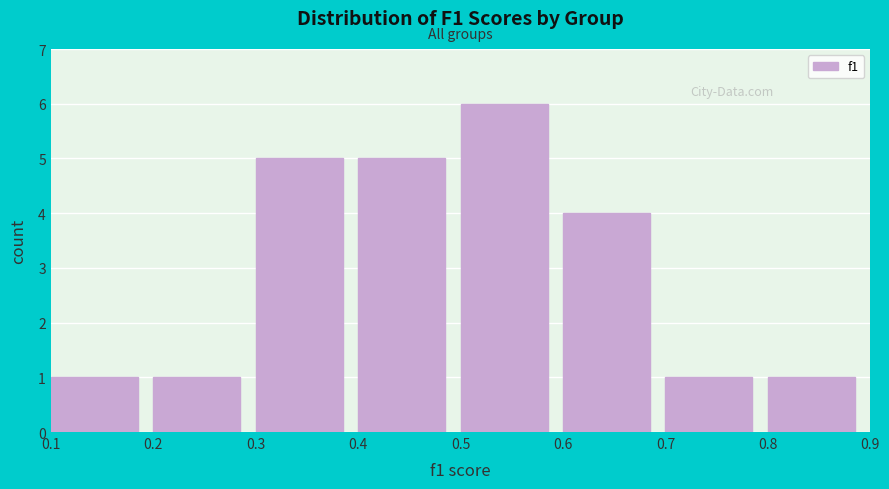

Which range on the x-axis has the tallest bar?

0.5 to 0.6